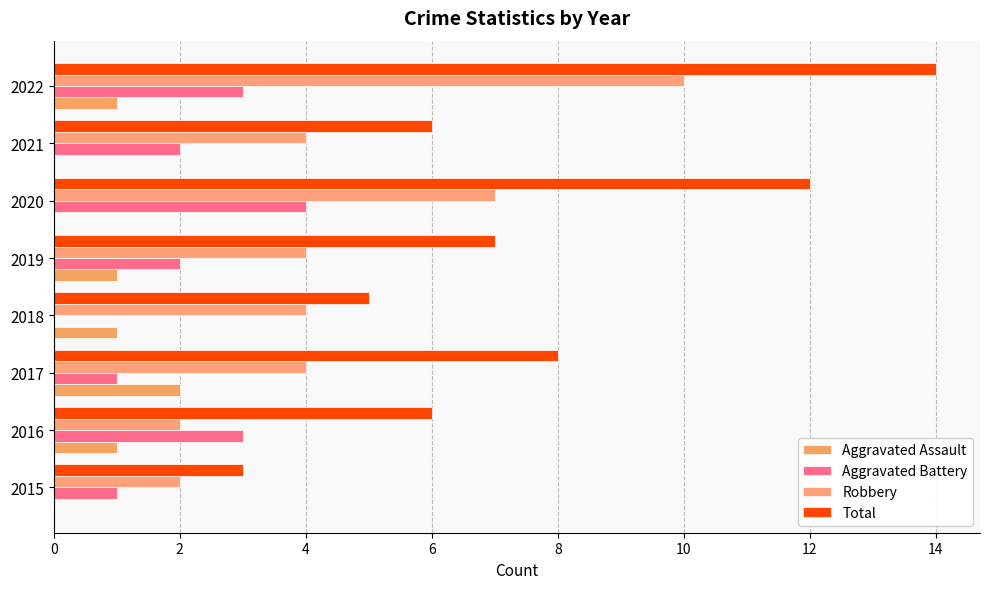

How many distinct data groups are displayed?

4